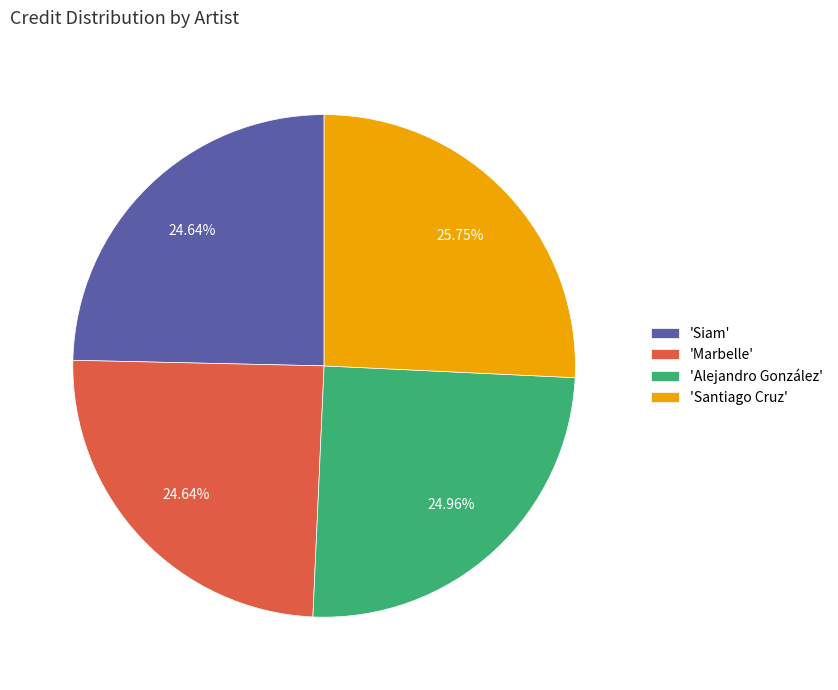

Is the sum of 'Marbelle' and 'Siam' greater than half?

No